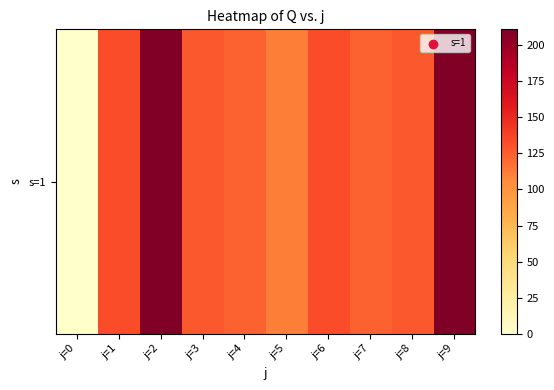

Rank the categories by value from lowest to highest.

j=0, j=5, j=4, j=7, j=3, j=8, j=1, j=6, j=2, j=9